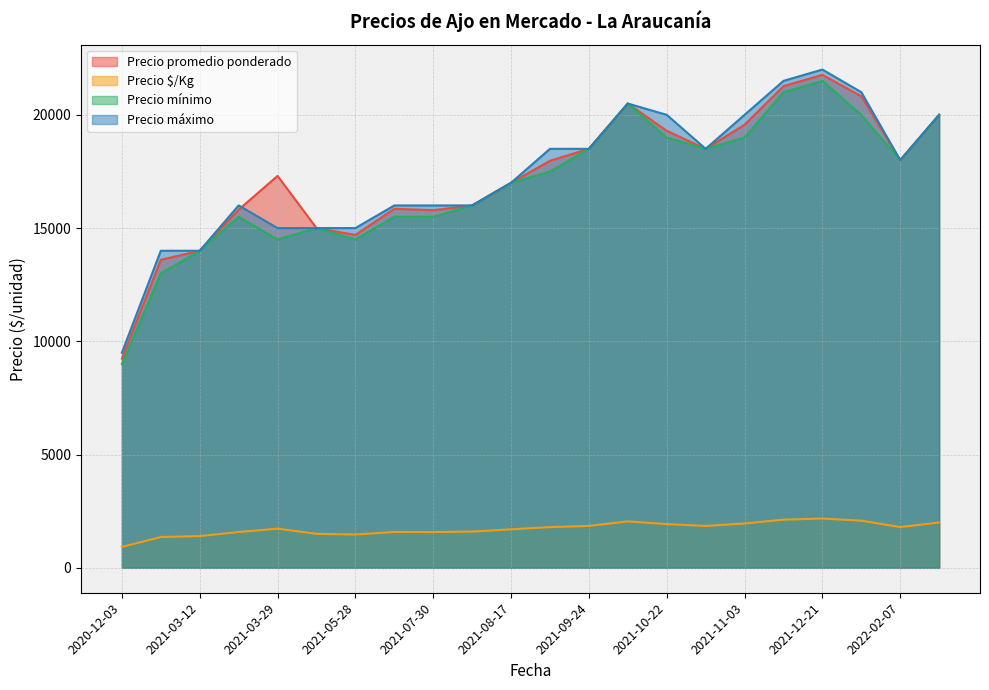

True or false: Precio $/Kg and Precio máximo intersect in this chart.

False